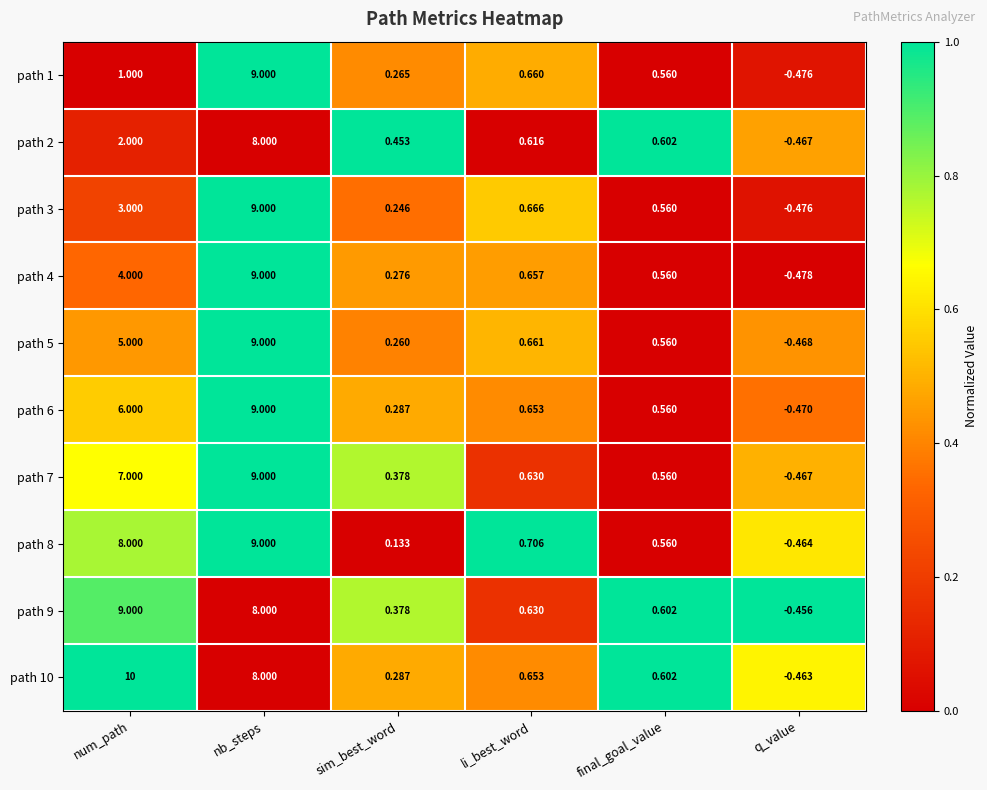

At num_path, list the series in order from largest to smallest.

path 10, path 9, path 8, path 7, path 6, path 5, path 4, path 3, path 2, path 1